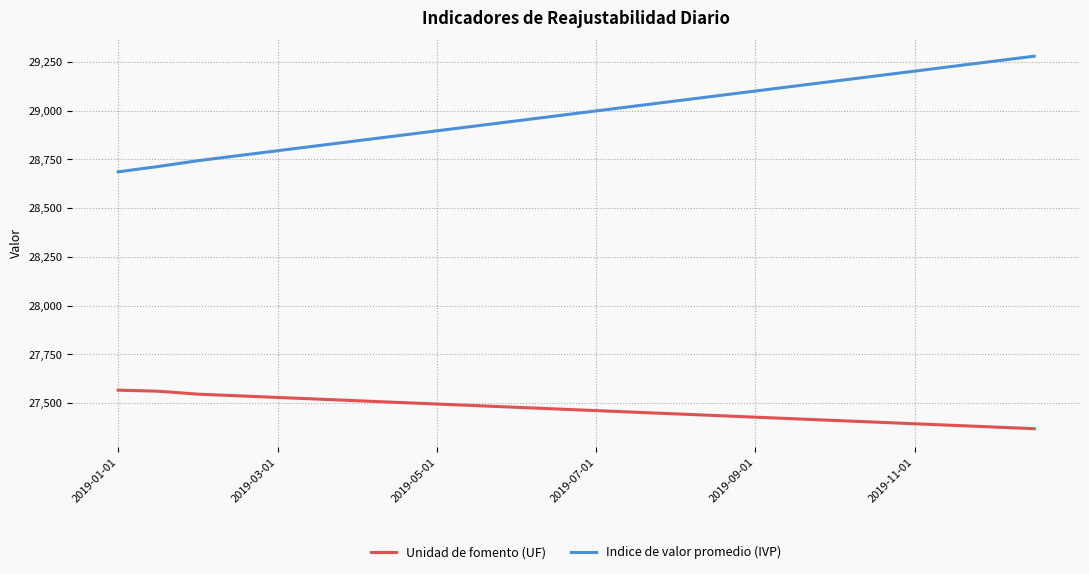

What is the difference between the maximum and minimum values in the Indice de valor promedio (IVP) series?

593.3